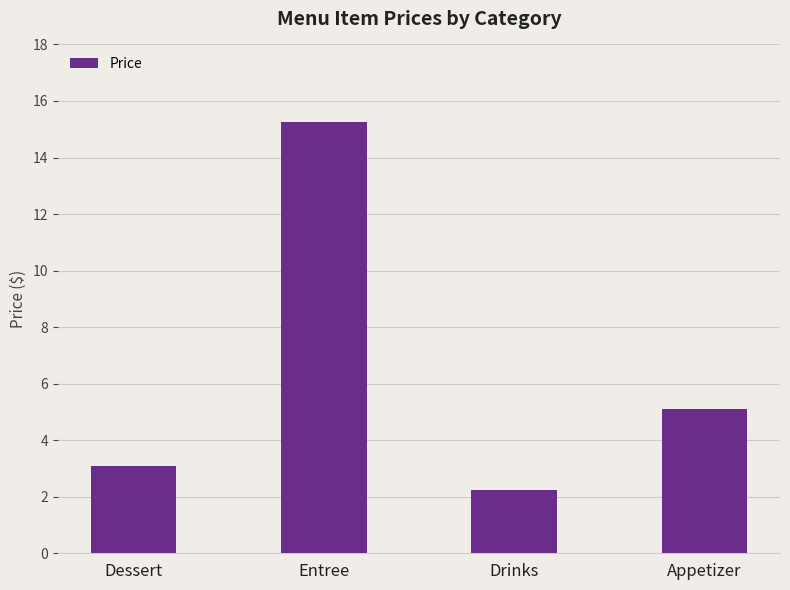

How many bars are there in total?

4